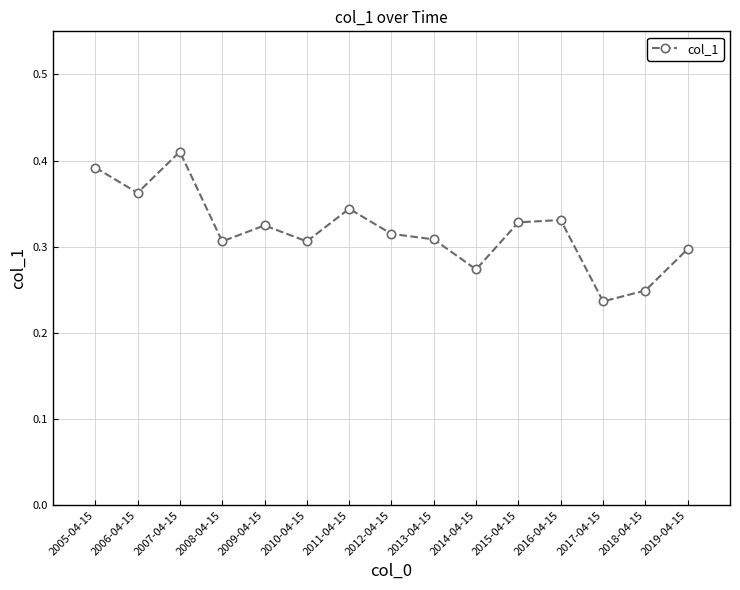

What is the sum of the values at 2018-04-15 and 2017-04-15?

0.5